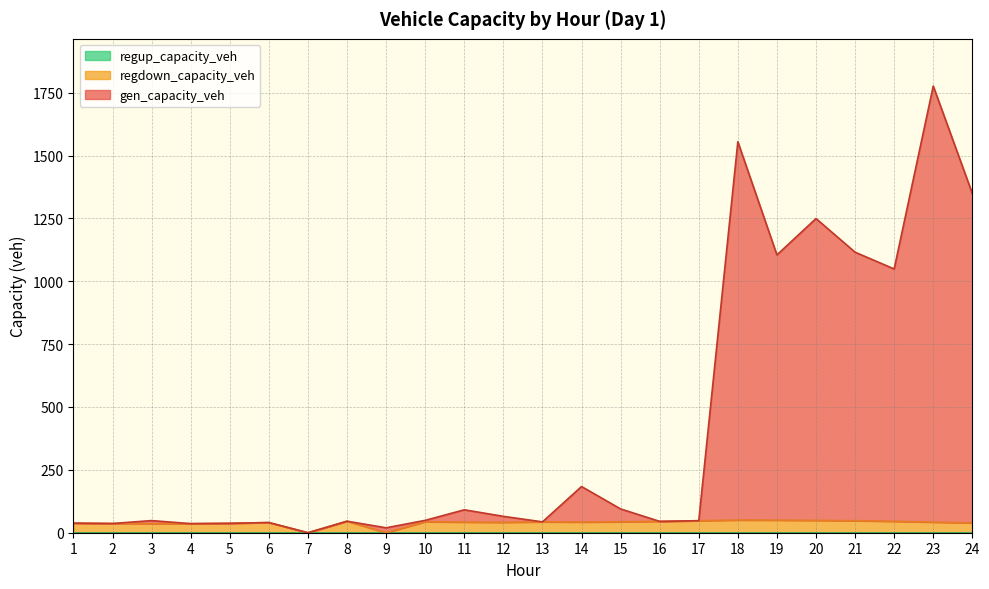

True or false: regdown_capacity_veh and gen_capacity_veh cross at least once.

False